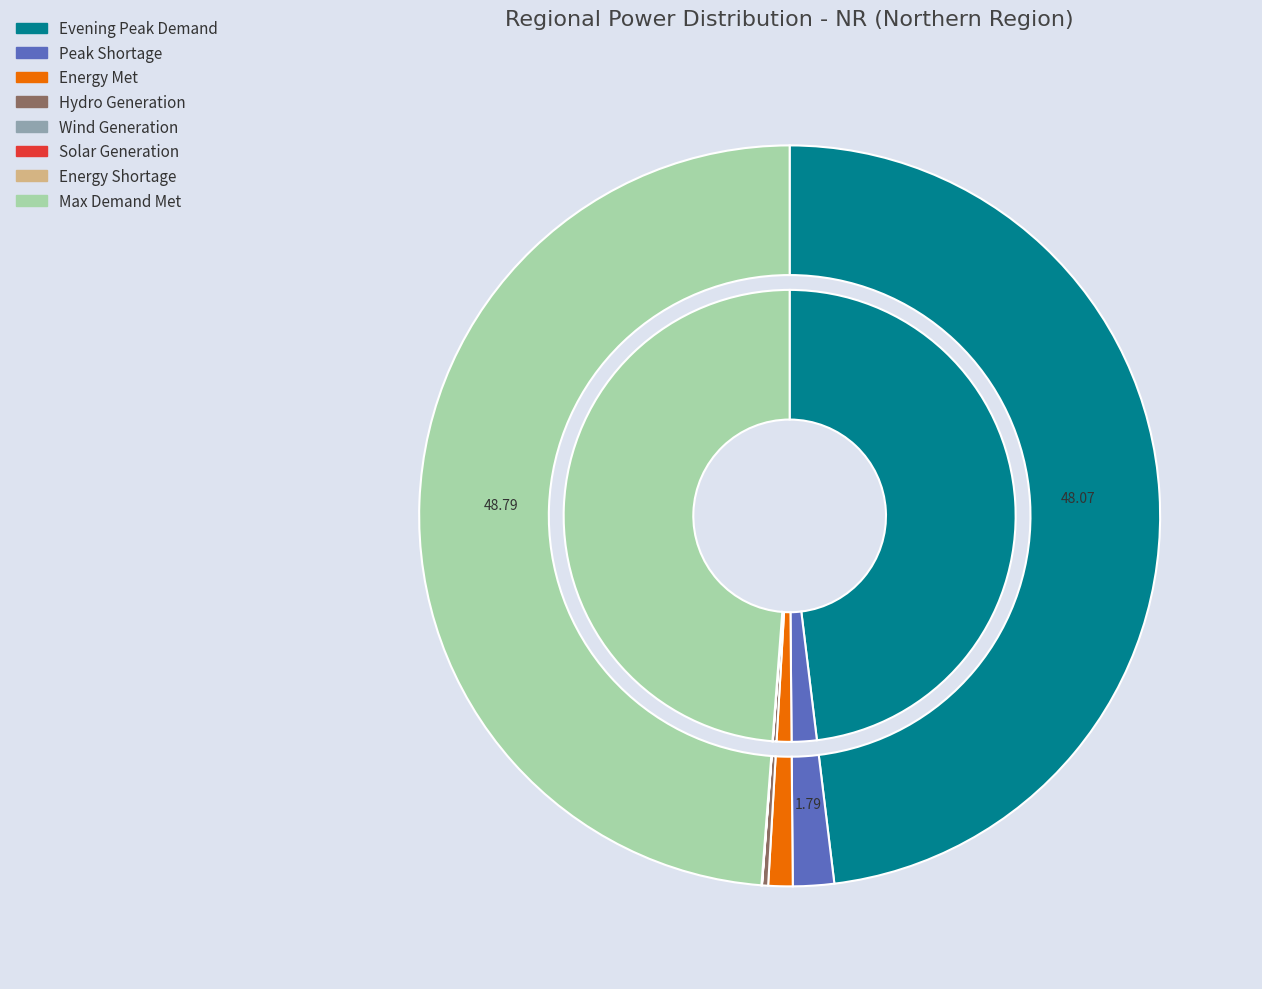

Which slice is the smallest?

Solar Gen (MU)